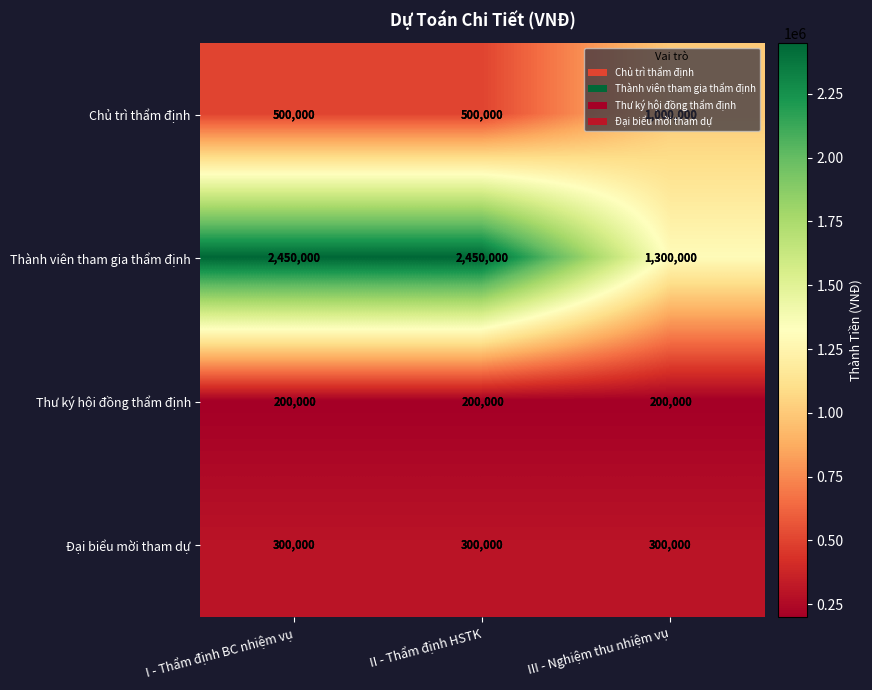

What value does the Thành viên tham gia thẩm định series have at III - Nghiệm thu nhiệm vụ, to the nearest 100?

1300000